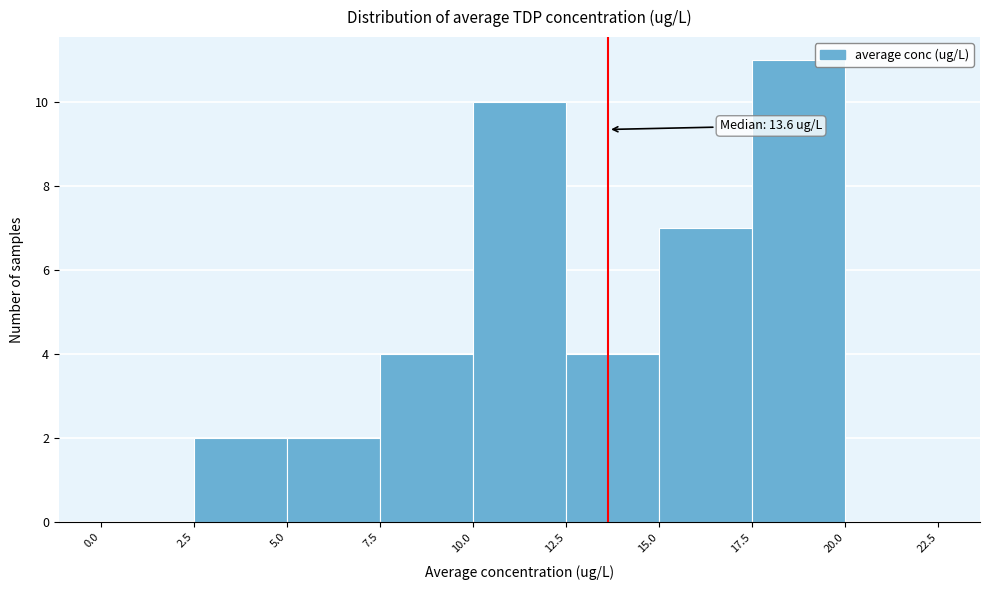

Which range on the x-axis has the tallest bar?

17.5 to 20.0